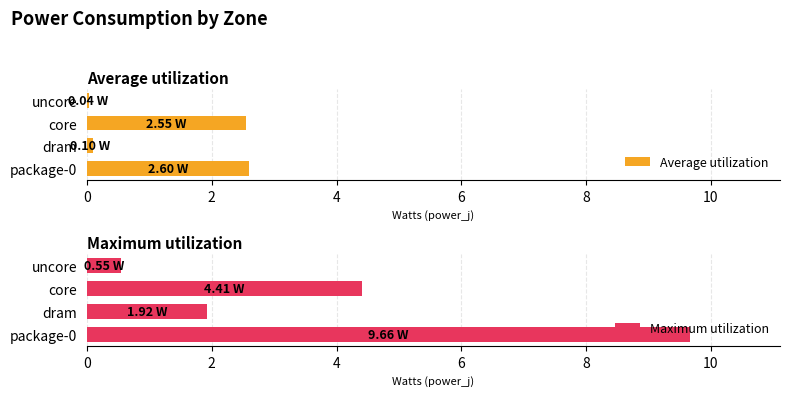

What is the difference between the second highest and second lowest values in the Average utilization series?

2.5